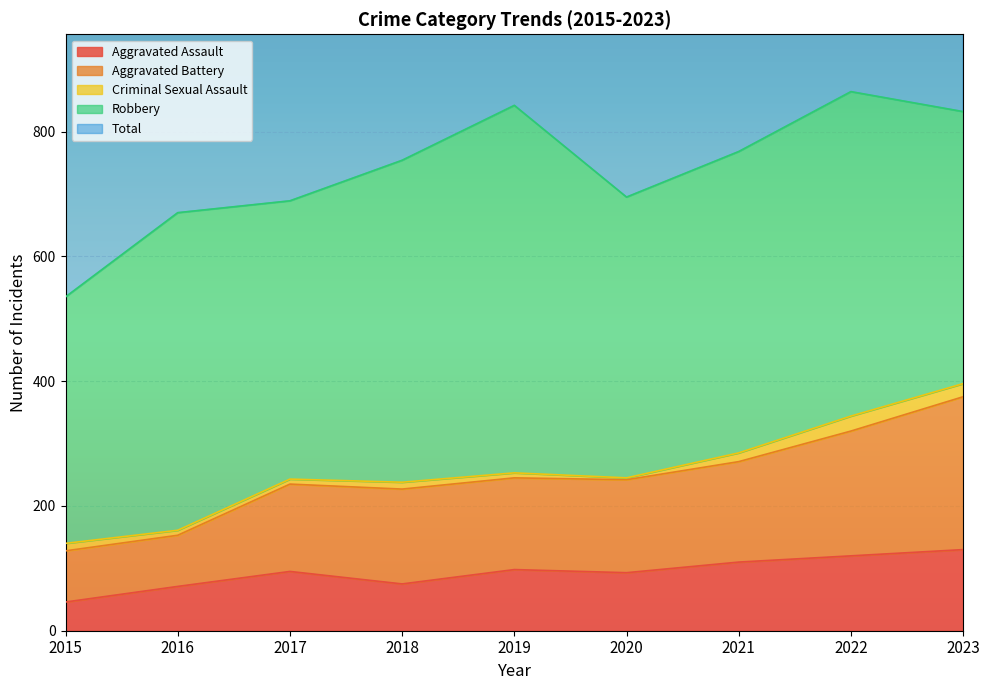

The Aggravated Assault series shows 31 at 2016. True or false?

False